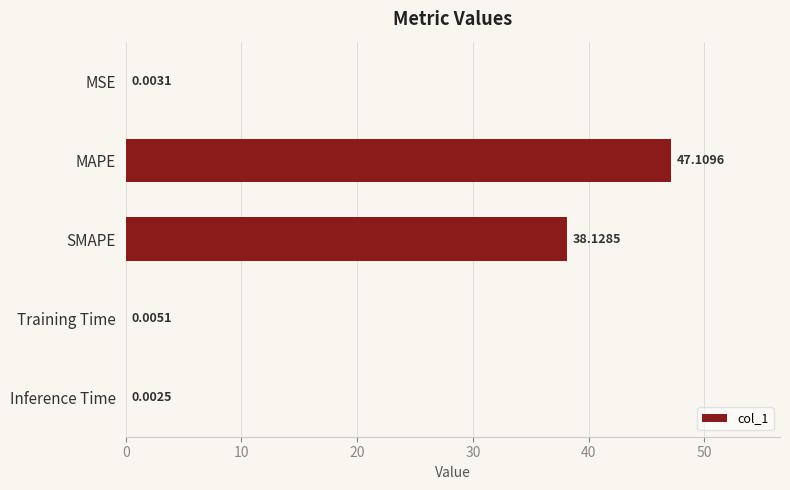

Where is the data nearest to the value 23?

SMAPE